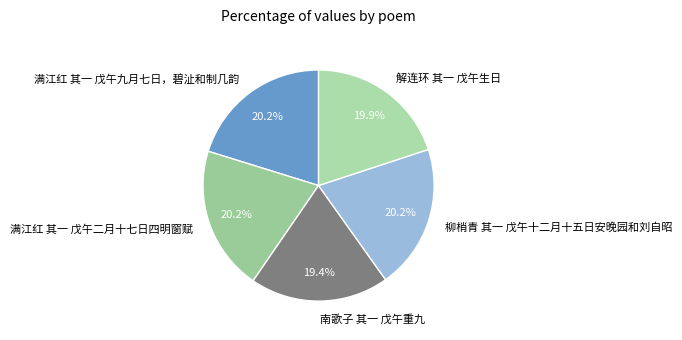

Is there a majority slice in this chart?

No